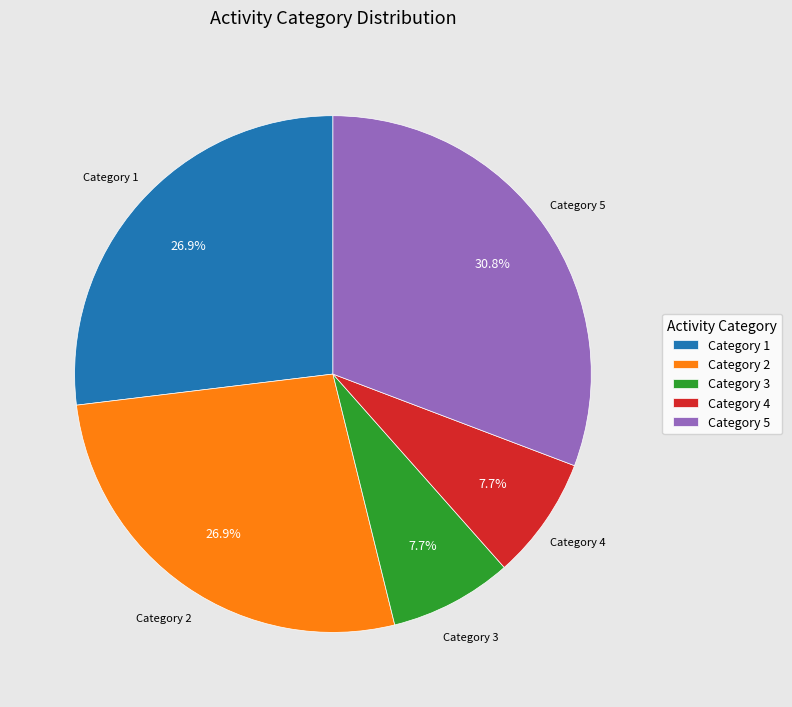

To the nearest percent, what is the difference between the largest and smallest slice percentages?

23%